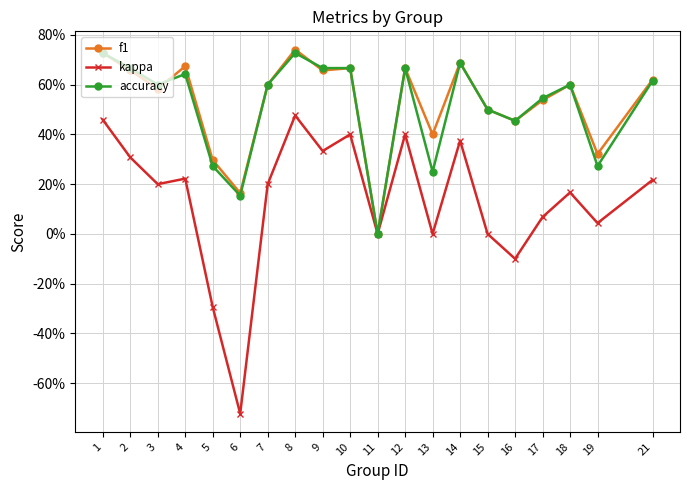

True or false: f1 has a value of 0.0 at 11.

True